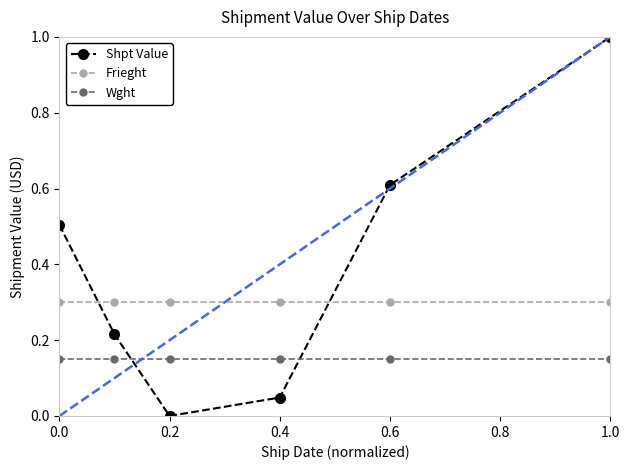

Rank the series by their average value, from highest to lowest.

Shpt Value, Frieght, Wght